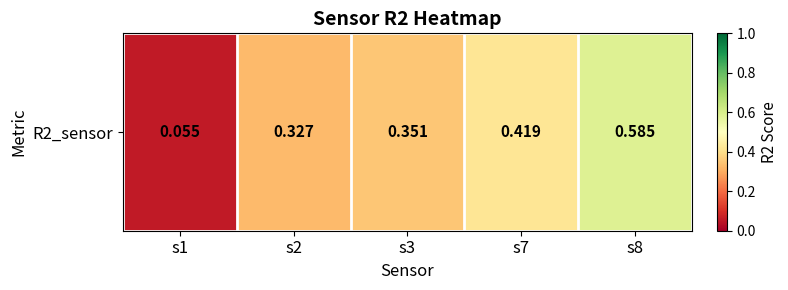

At which category does the chart reach its peak across all series?

s8